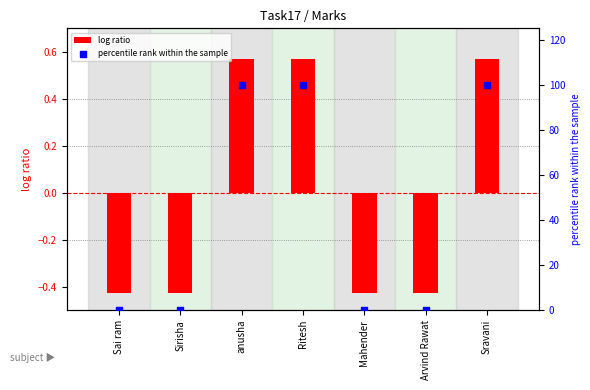

At how many categories does at least one series exceed 62?

3